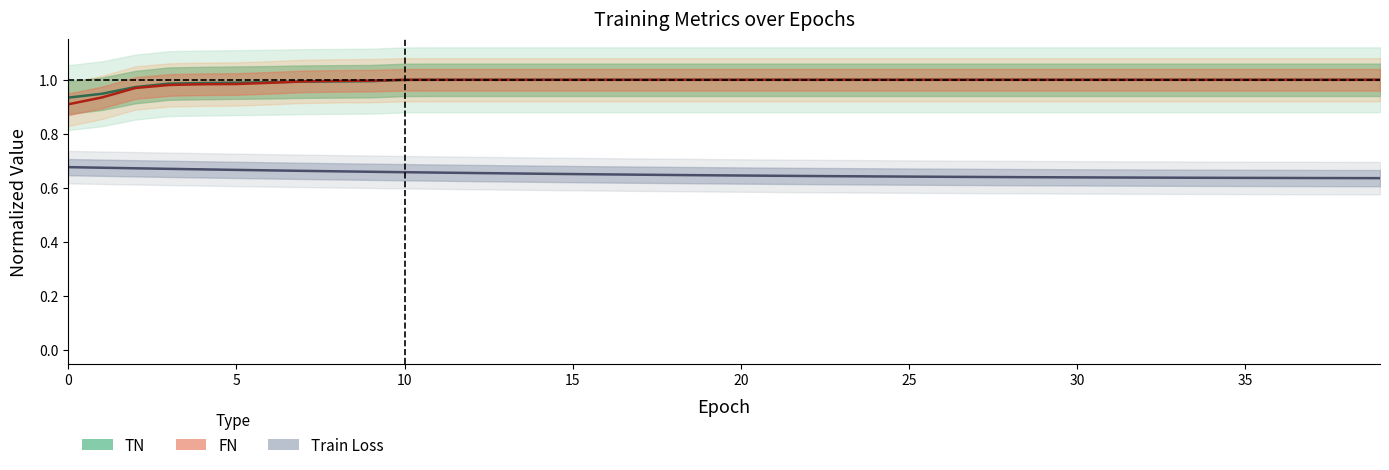

Rank the series by their maximum value, from lowest to highest.

Train Loss (center), TN (center), FN (center)